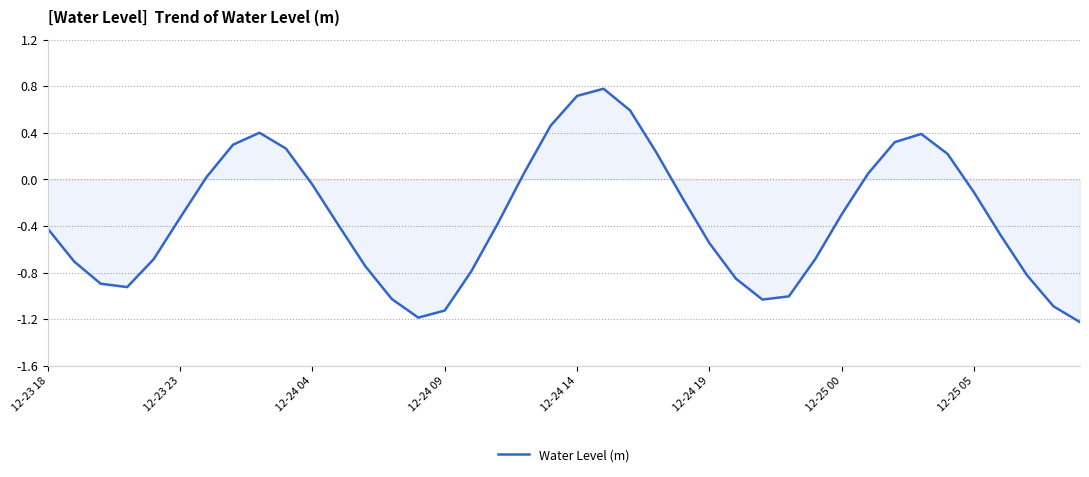

What is the greatest value displayed?

0.8